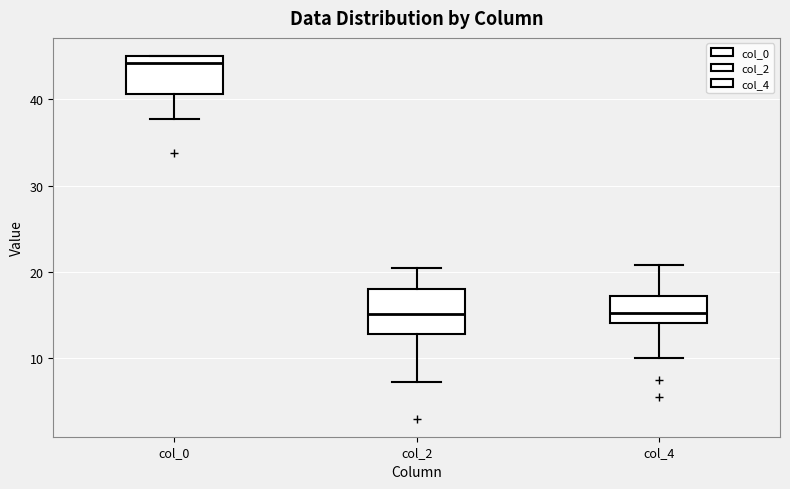

Reading left to right, read every box against the y-axis: the position of its median line, the range the box covers, and the ends of its whiskers. The values are not printed on the chart, so give them approximately, as read against the axis.

col_0: median 44, box 41 to 45, whiskers 38 to 45
col_2: median 15, box 13 to 18, whiskers 7 to 21
col_4: median 15, box 14 to 17, whiskers 10 to 21